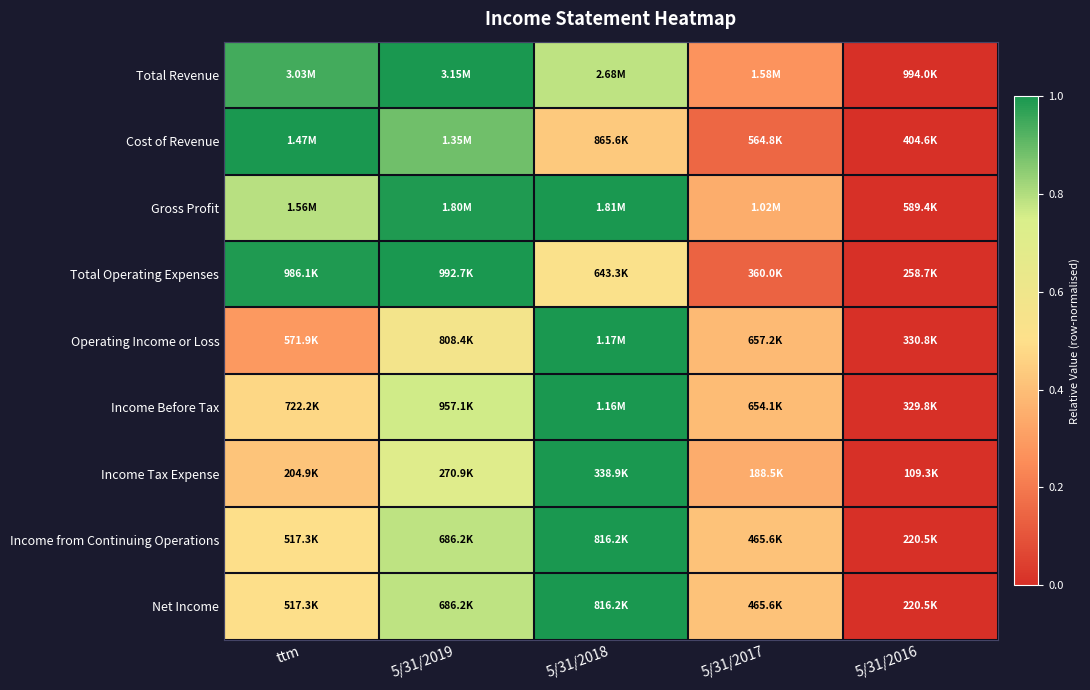

At ttm, list the series in order from smallest to largest.

Operating Income or Loss, Income Tax Expense, Income Before Tax, Net Income, Income from Continuing Operations, Gross Profit, Total Revenue, Total Operating Expenses, Cost of Revenue